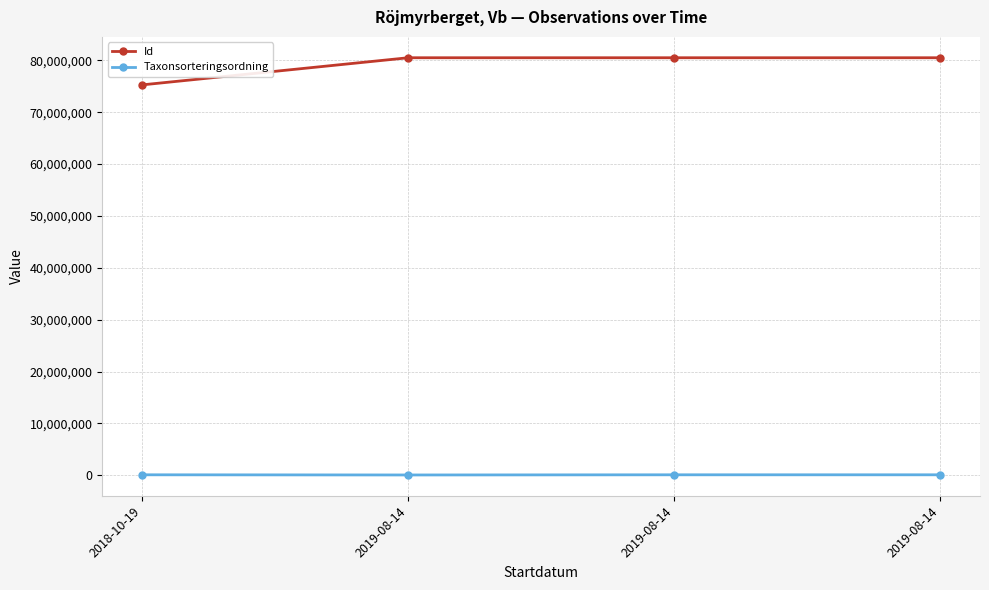

At which category does Id reach its first local peak?

2019-08-14